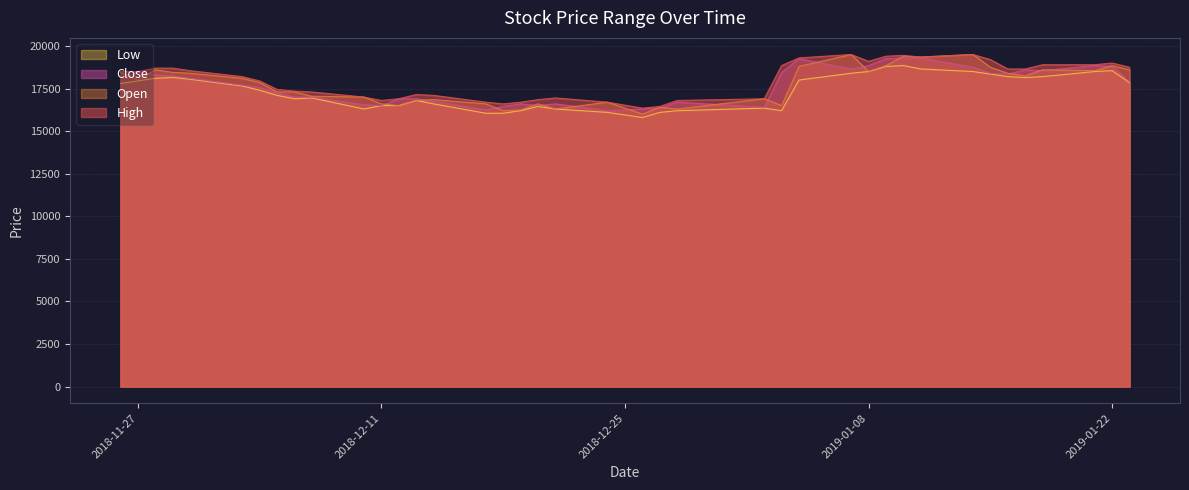

How many lines are shown in the chart?

4